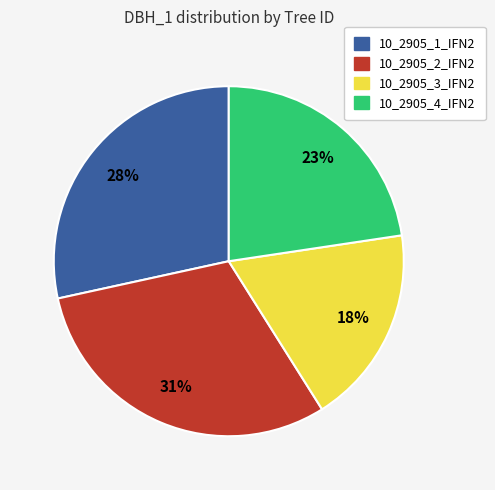

How many slices are in this pie chart?

4